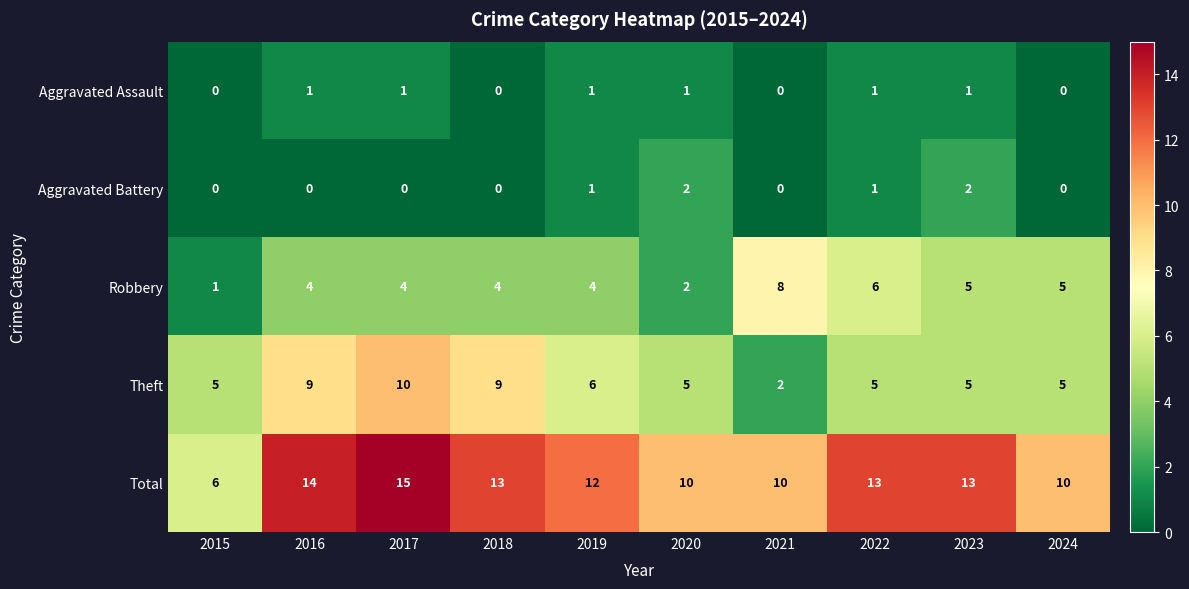

What is the spread (max minus min) of values at 2016?

14